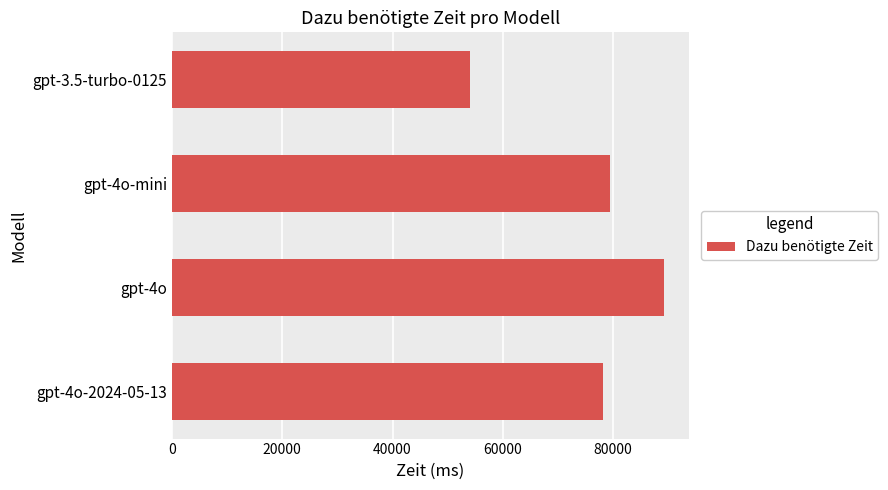

What is the sum of all values?

301012.6